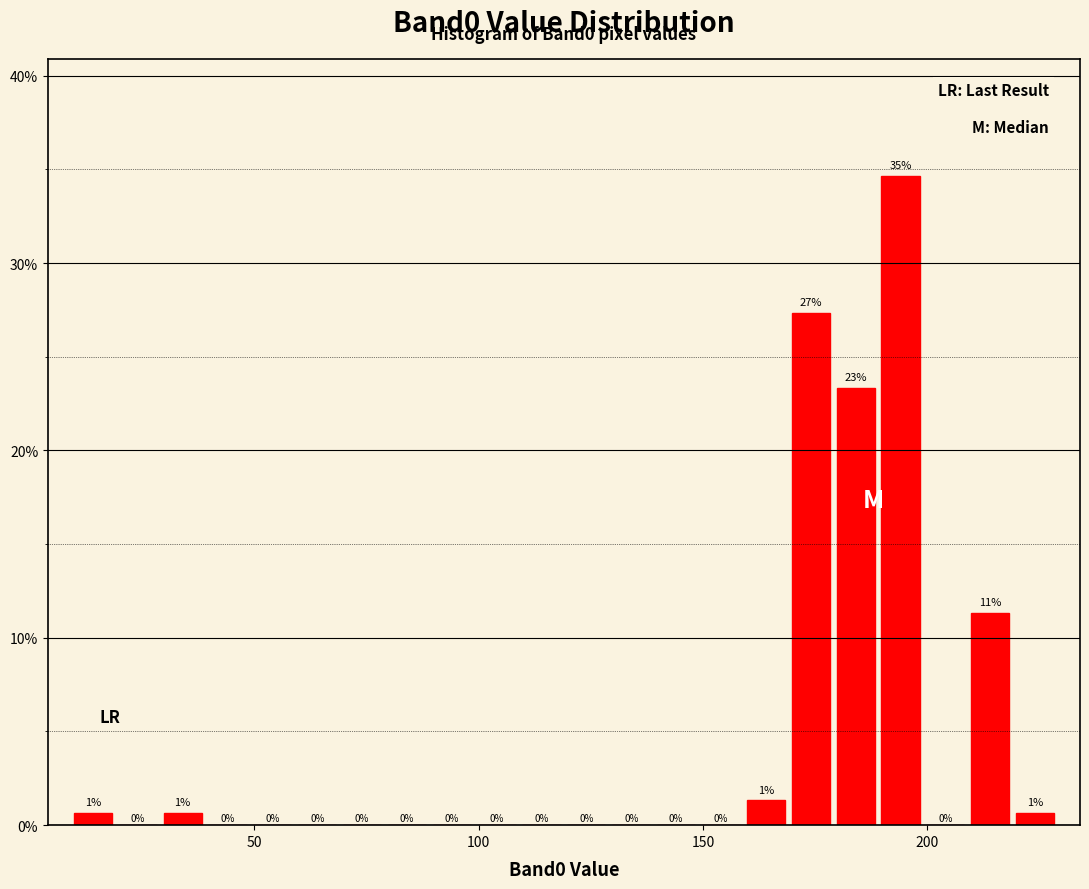

Around what value on the x-axis is the tallest bar? Give the approximate position of its centre, as read against the axis.

195